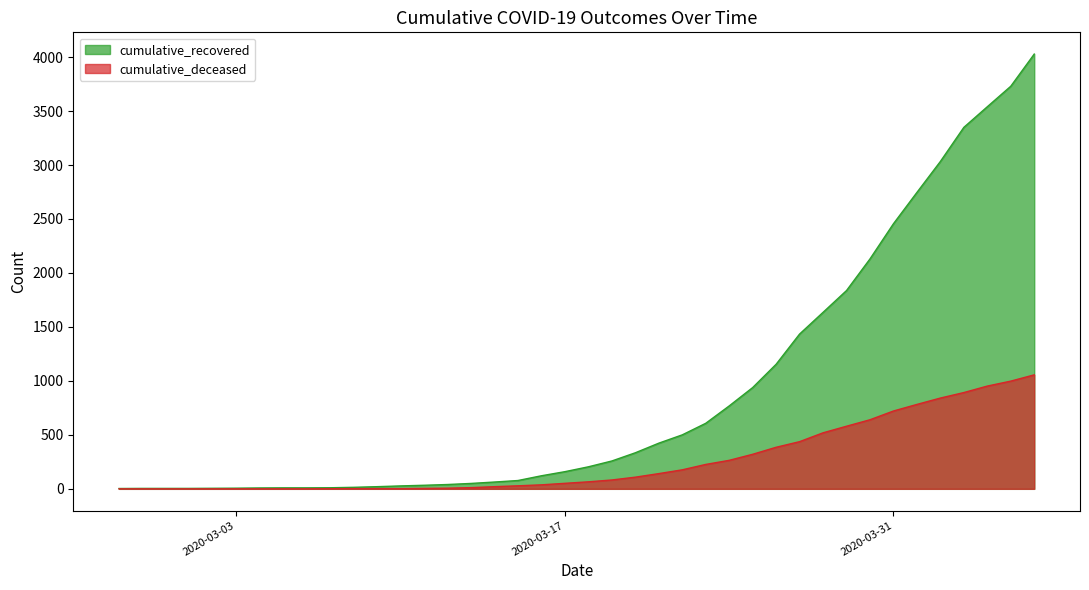

List the labels in order of cumulative_recovered value, largest first.

2020-04-06, 2020-04-05, 2020-04-04, 2020-04-03, 2020-04-02, 2020-04-01, 2020-03-31, 2020-03-30, 2020-03-29, 2020-03-28, 2020-03-27, 2020-03-26, 2020-03-25, 2020-03-24, 2020-03-23, 2020-03-22, 2020-03-21, 2020-03-20, 2020-03-19, 2020-03-18, 2020-03-17, 2020-03-16, 2020-03-15, 2020-03-14, 2020-03-13, 2020-03-12, 2020-03-11, 2020-03-10, 2020-03-09, 2020-03-08, 2020-03-07, 2020-03-05, 2020-03-06, 2020-03-04, 2020-03-03, 2020-03-02, 2020-02-28, 2020-02-29, 2020-03-01, 2020-02-27